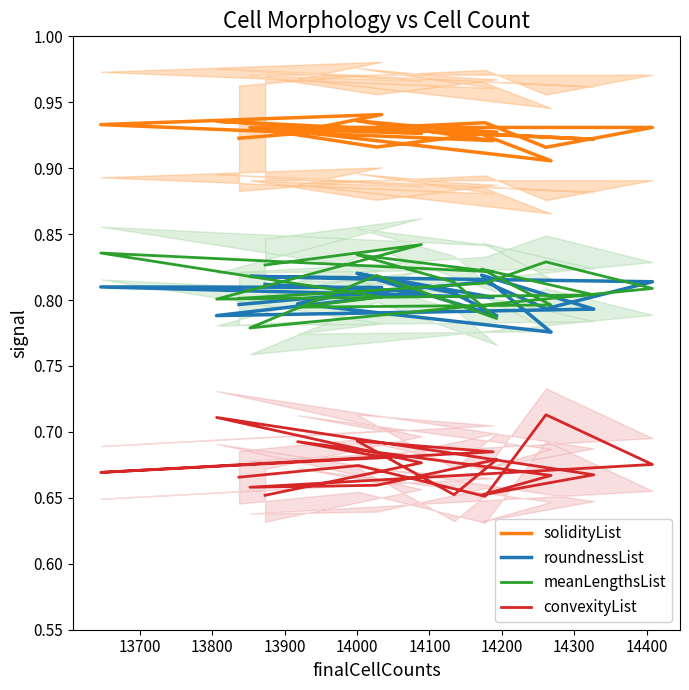

In roundnessList, how many points are lower than both neighbors (excluding endpoints)?

5